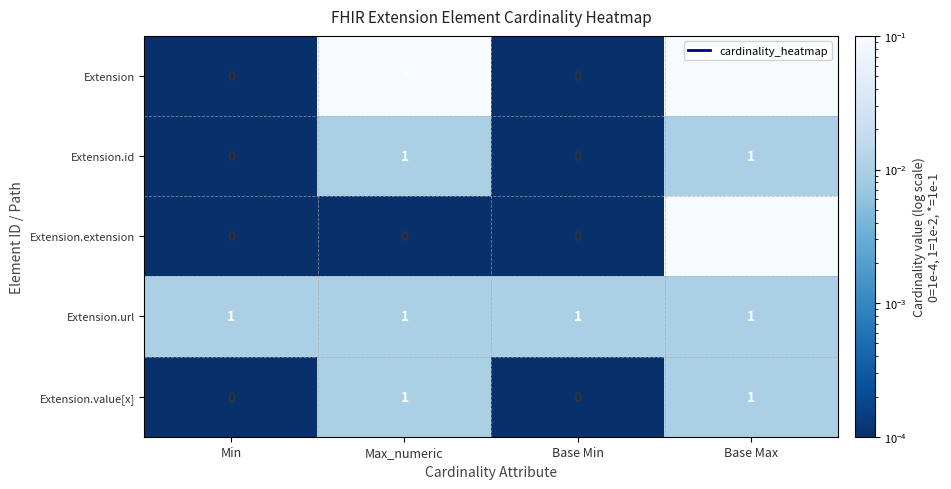

Is the value of Extension at Min greater than the value of Extension.id at Max_numeric?

No